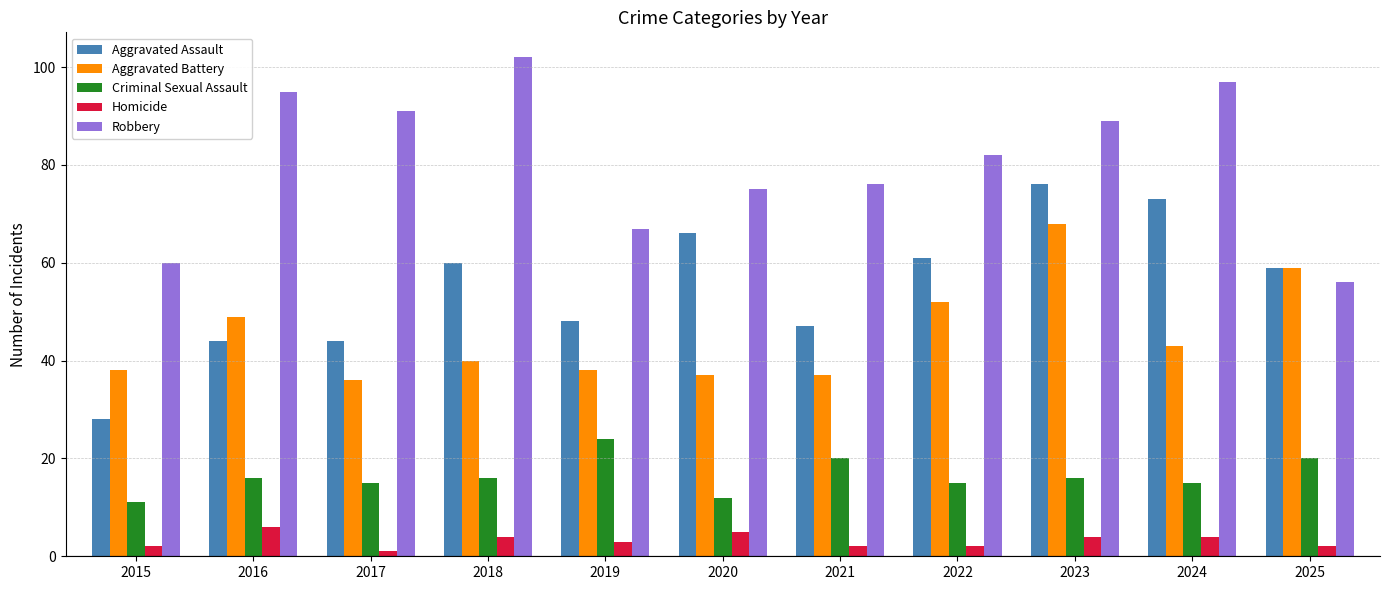

At which label does Robbery reach its peak?

2018